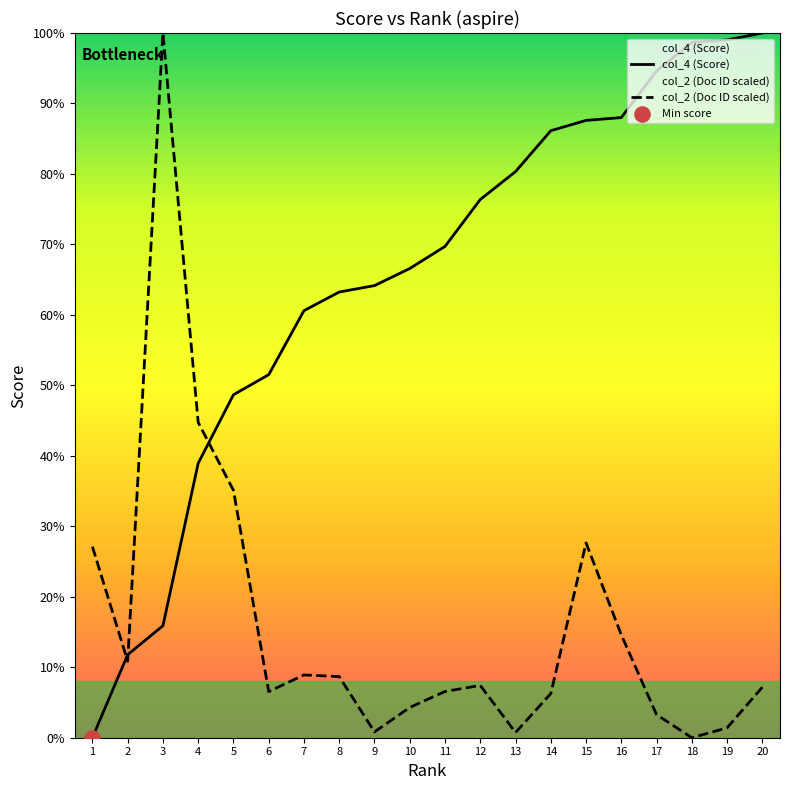

At which category is the sum across all series the highest?

3